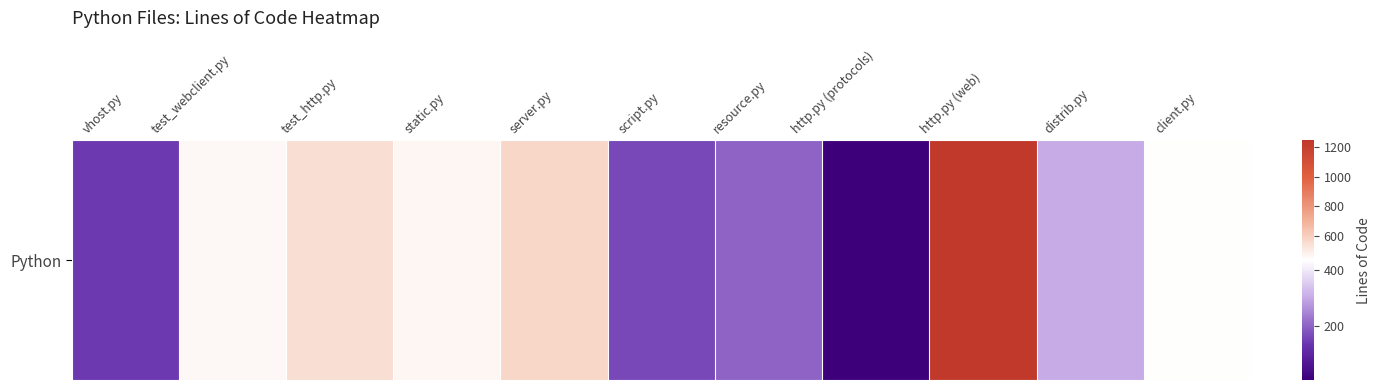

List the labels in order of value, smallest first.

http.py (protocols), vhost.py, script.py, resource.py, distrib.py, client.py, test_webclient.py, static.py, test_http.py, server.py, http.py (web)